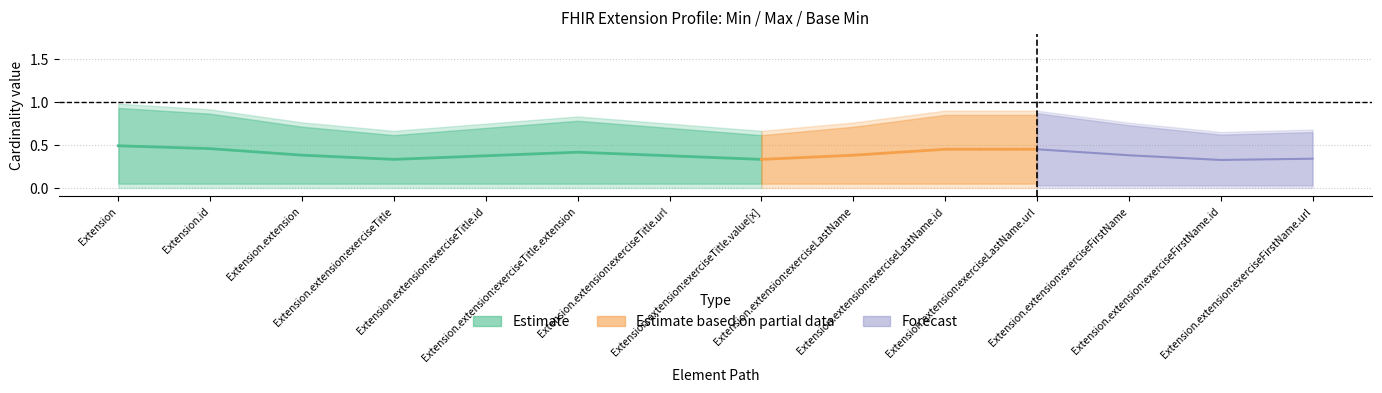

What position from the left is Extension.extension:exerciseTitle?

4